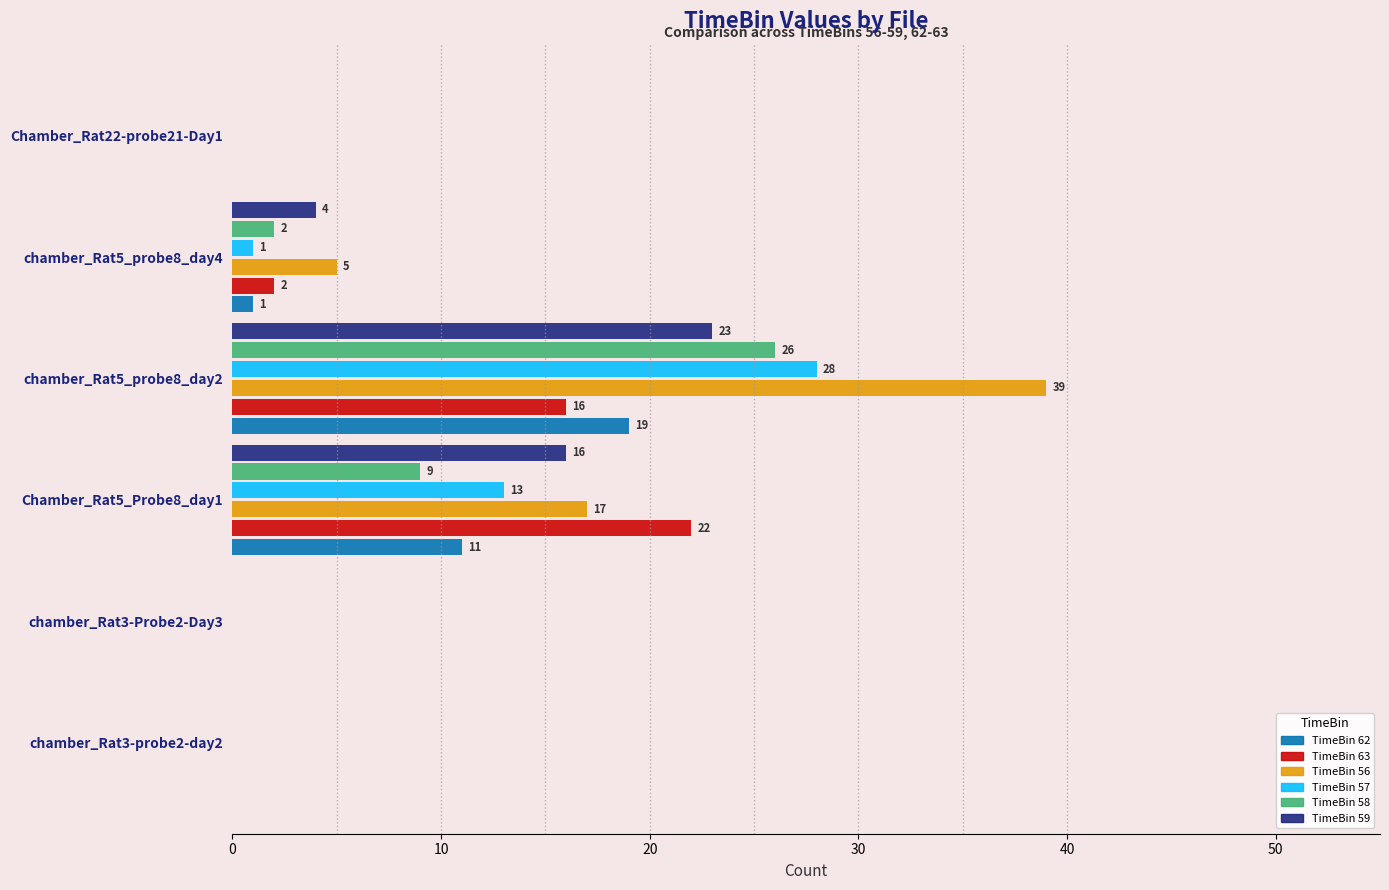

Which label corresponds to the largest value in the chart?

chamber_Rat5_probe8_day2